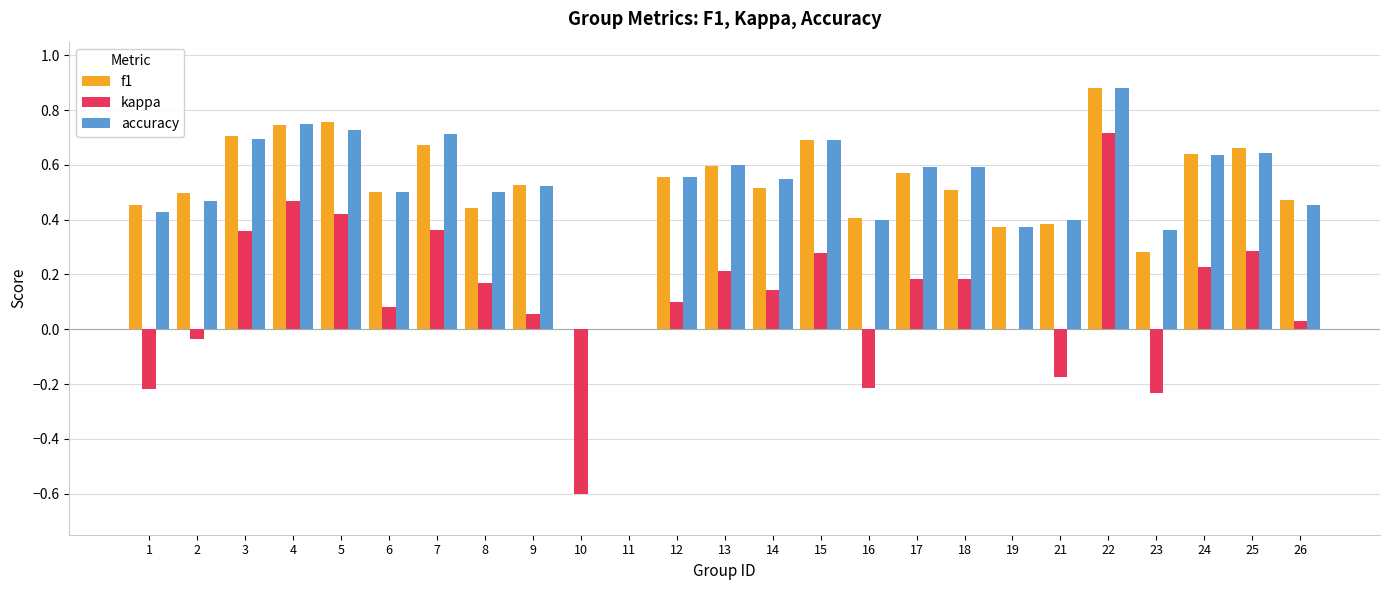

Which series has the largest range (max minus min)?

kappa